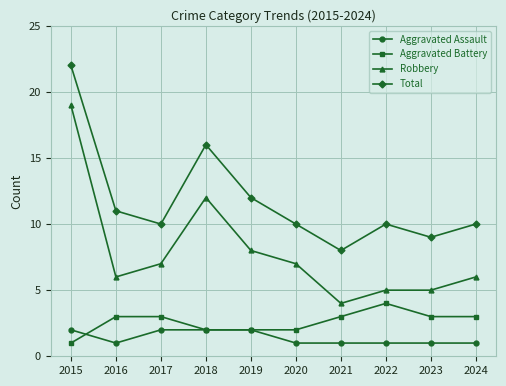

What is the value of the Total point at the 8th from the left?

10